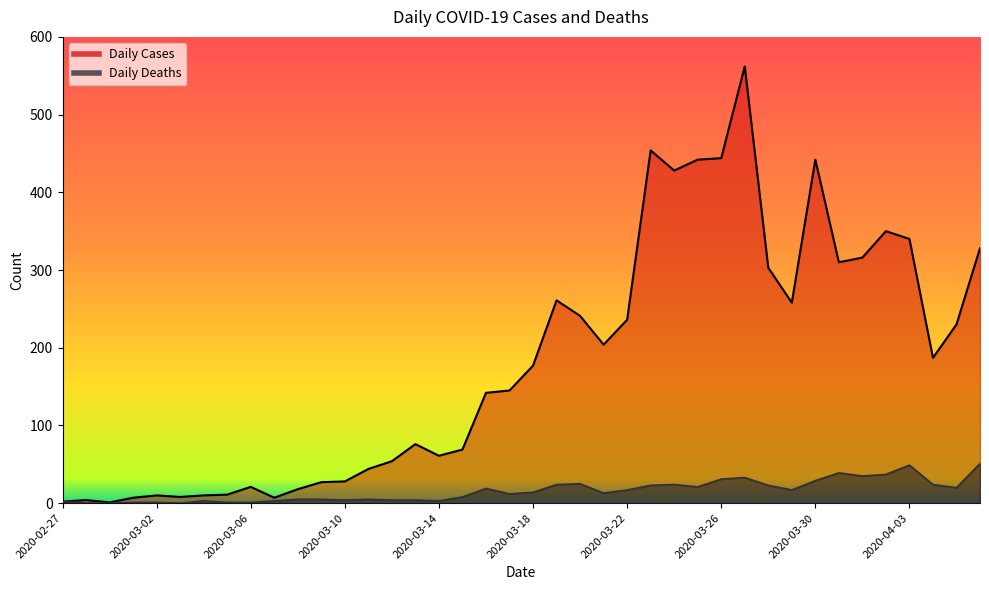

True or false: Daily Cases has more than 1 interior local peaks.

True